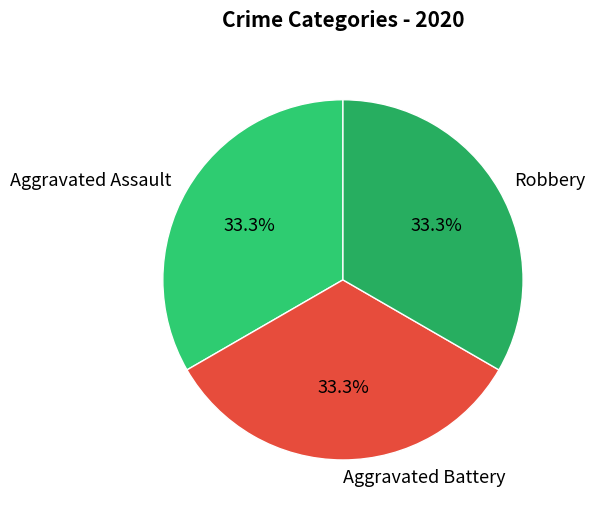

How many slices are in this pie chart?

3